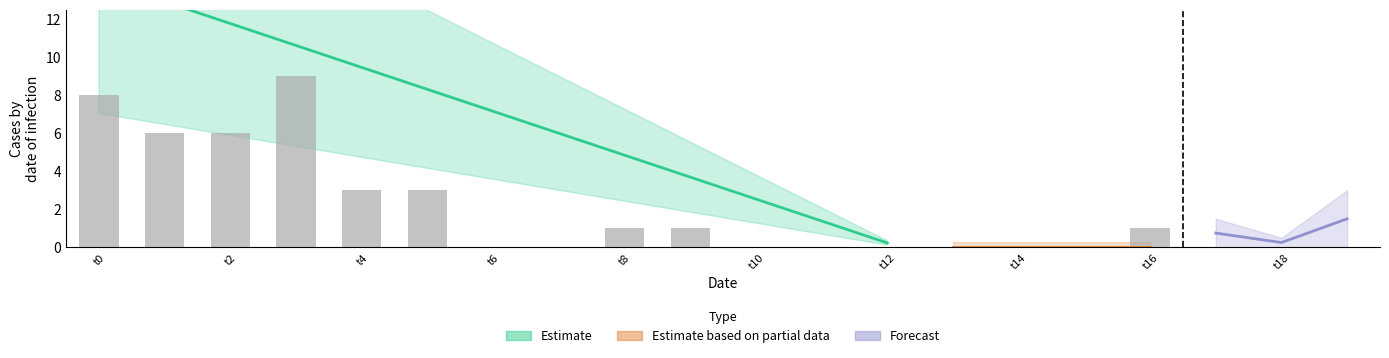

Does the chart contain any negative values?

No